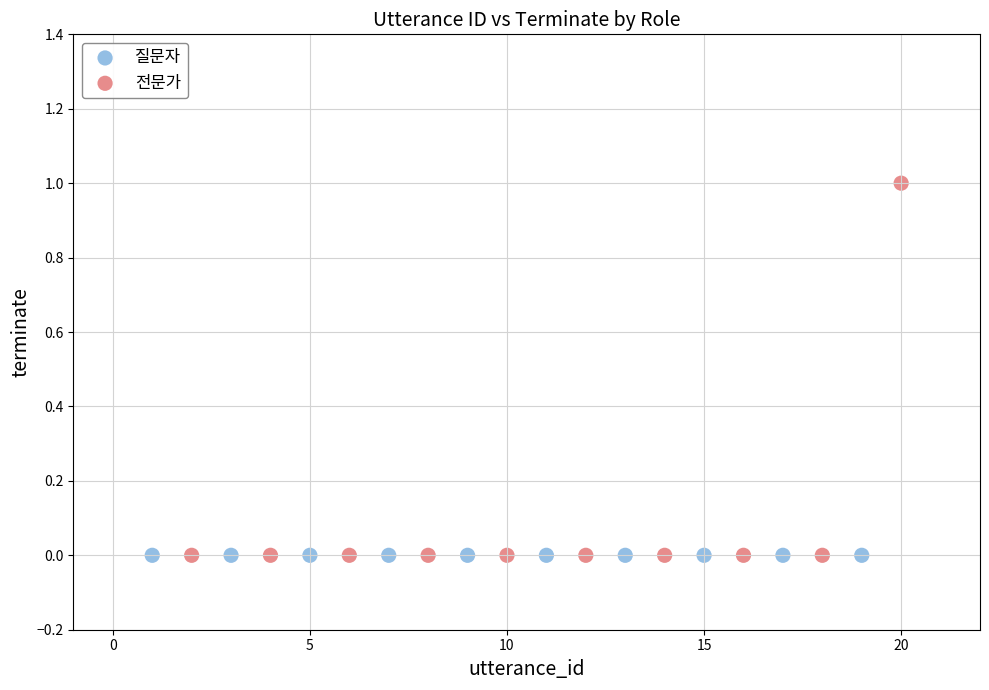

Which series reaches the maximum Y coordinate?

전문가